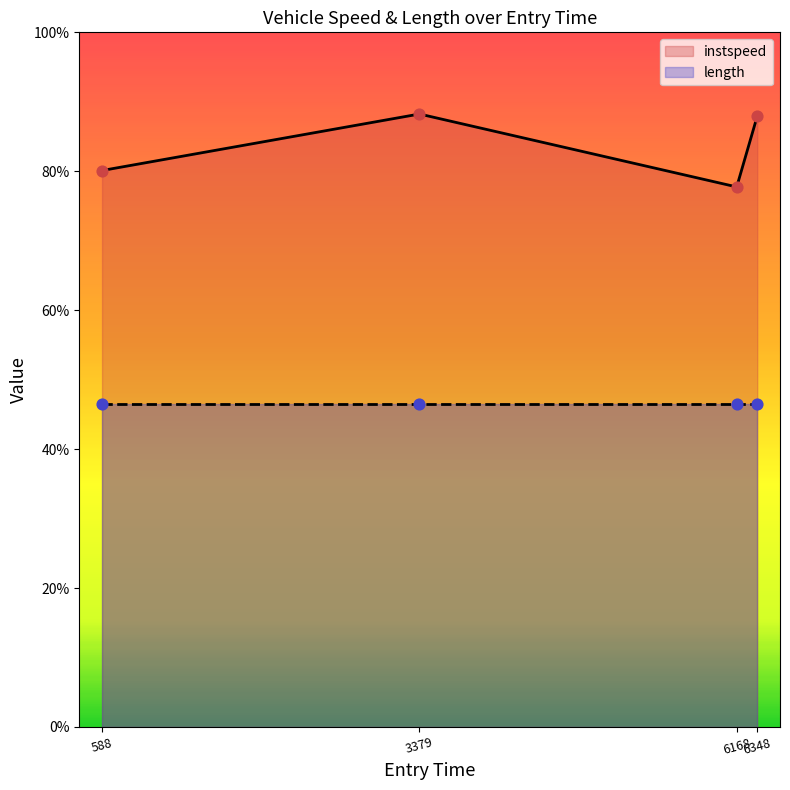

How many interior local peaks does the instspeed series have?

1